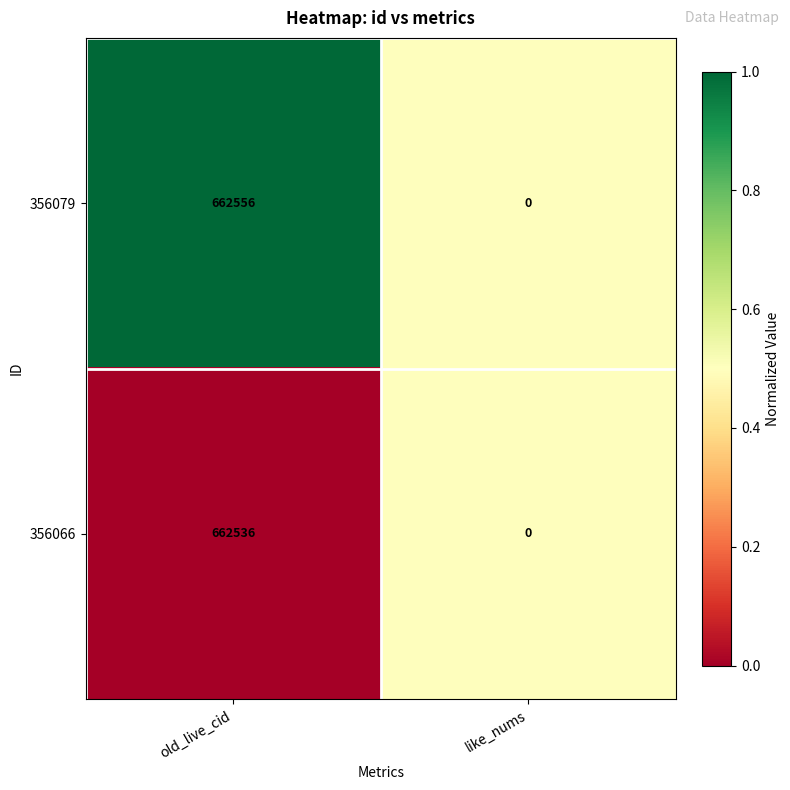

Reading right to left, transcribe all the data shown in this chart.

356079: like_nums=0	old_live_cid=662556
356066: like_nums=0	old_live_cid=662536